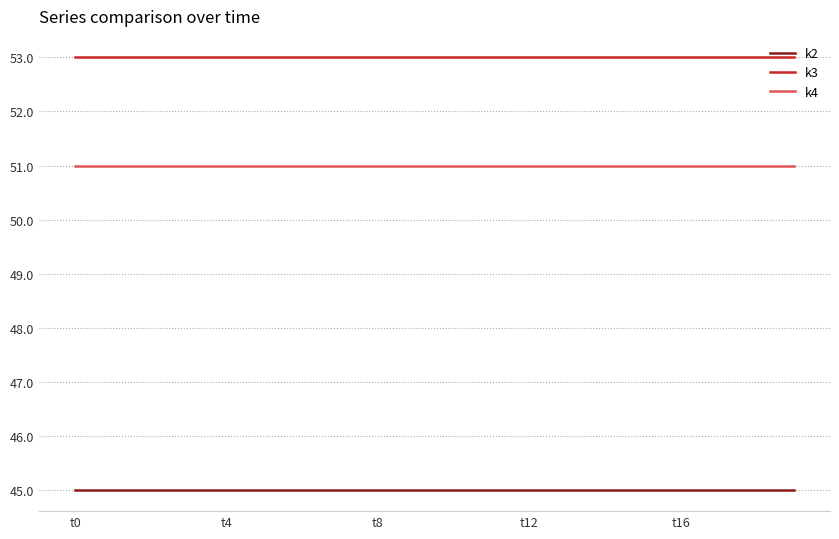

Rank the series by their average value, from lowest to highest.

k2, k4, k3